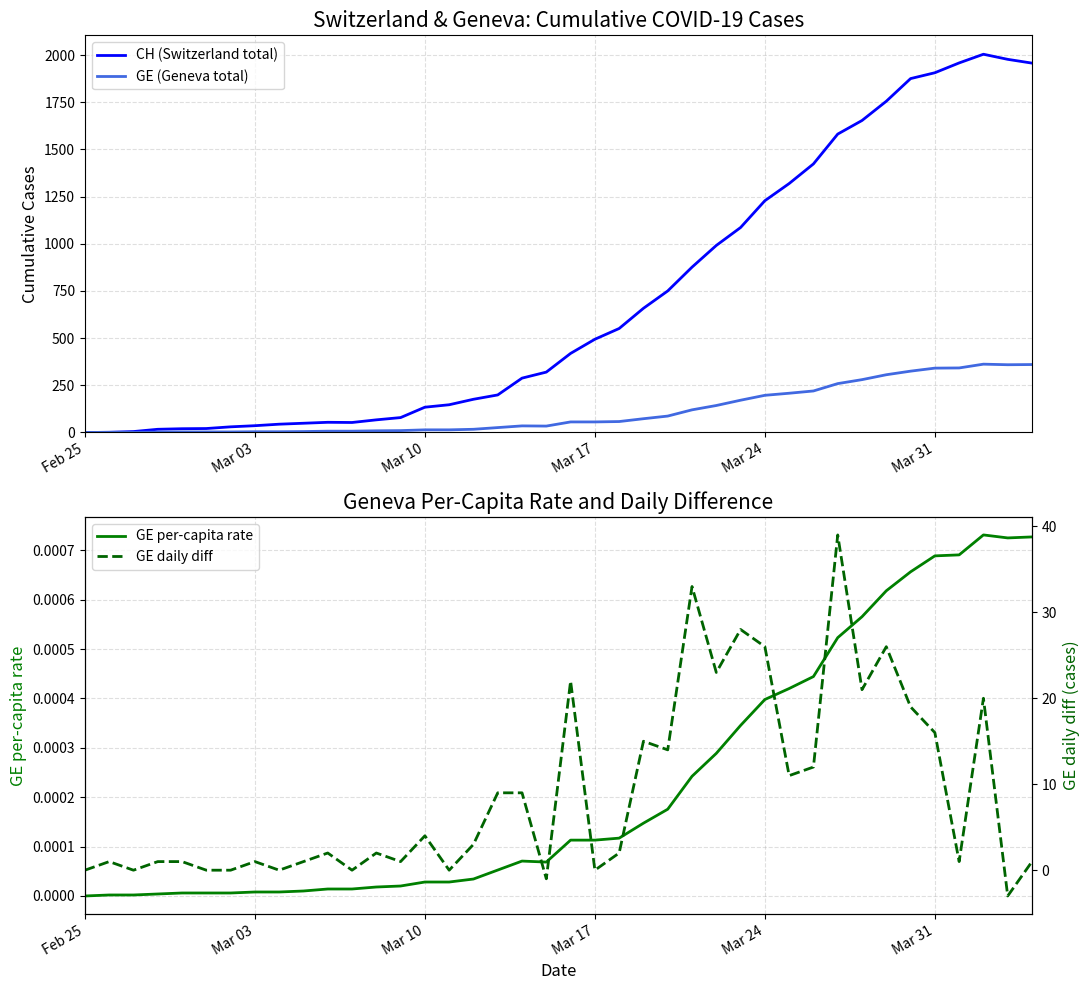

What is the value of the GE daily diff point at the 2nd from the left?

1.0